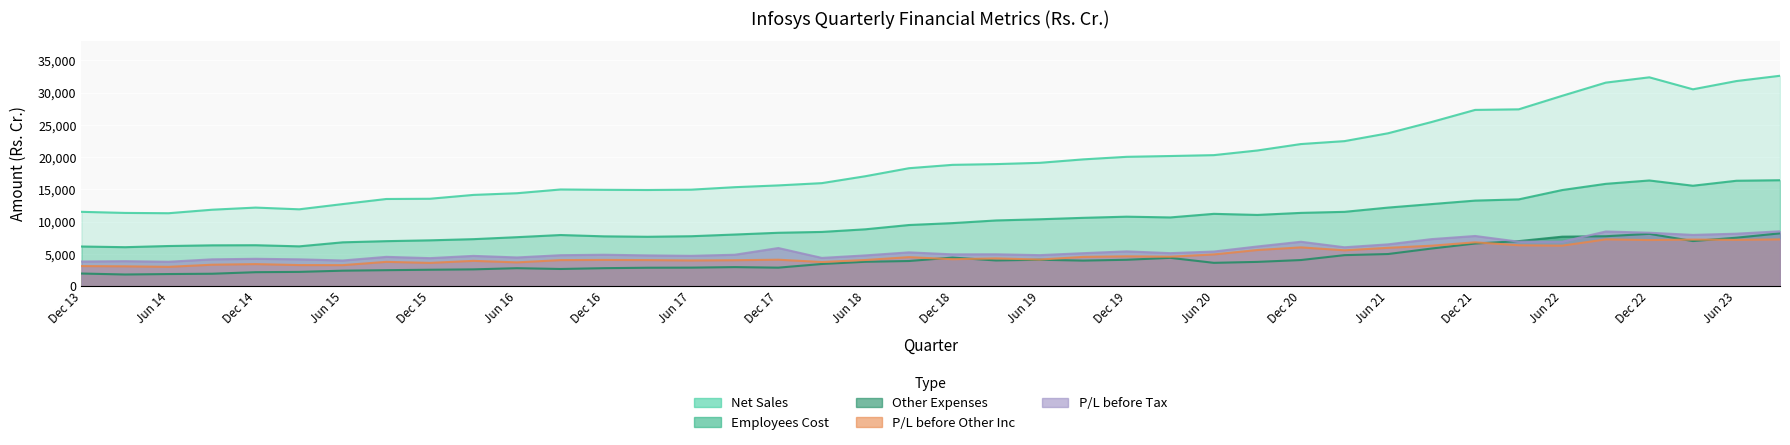

What is the lowest value of the Other Expenses series?

1819